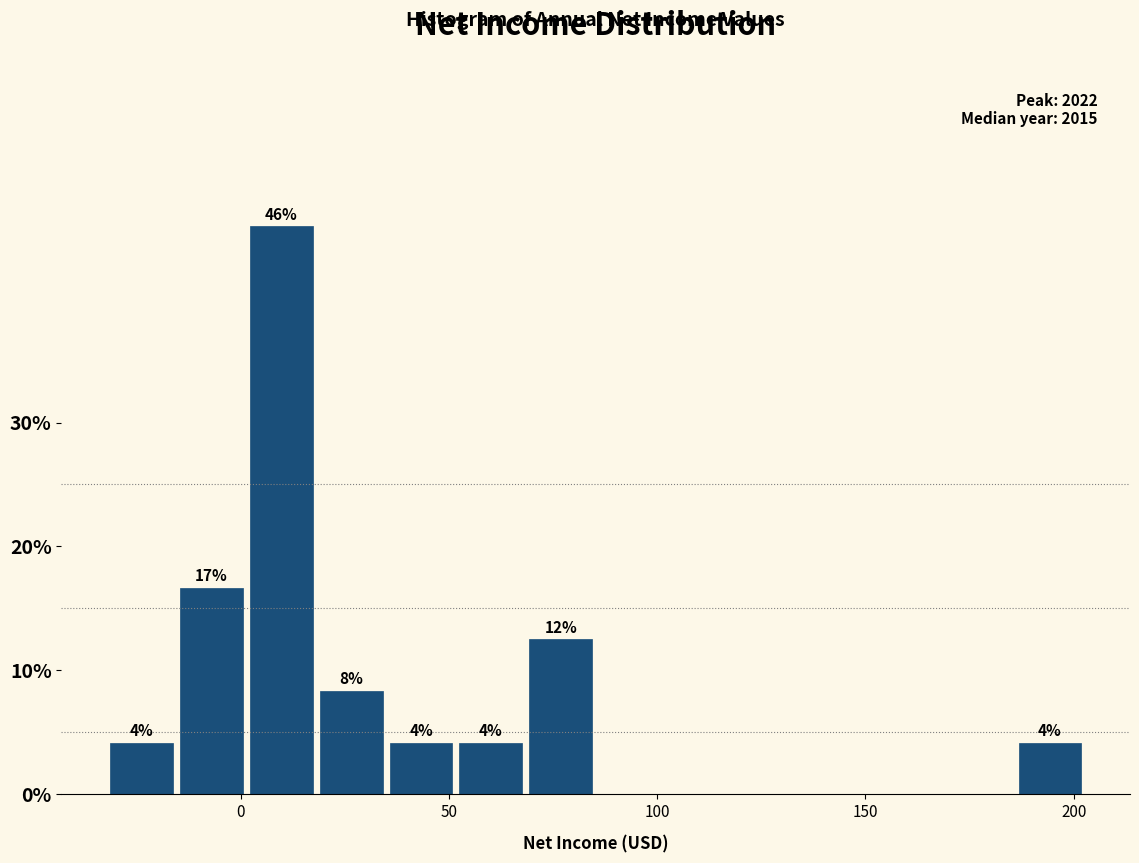

Around what value on the x-axis is the tallest bar? Give the approximate position of its centre, as read against the axis.

10